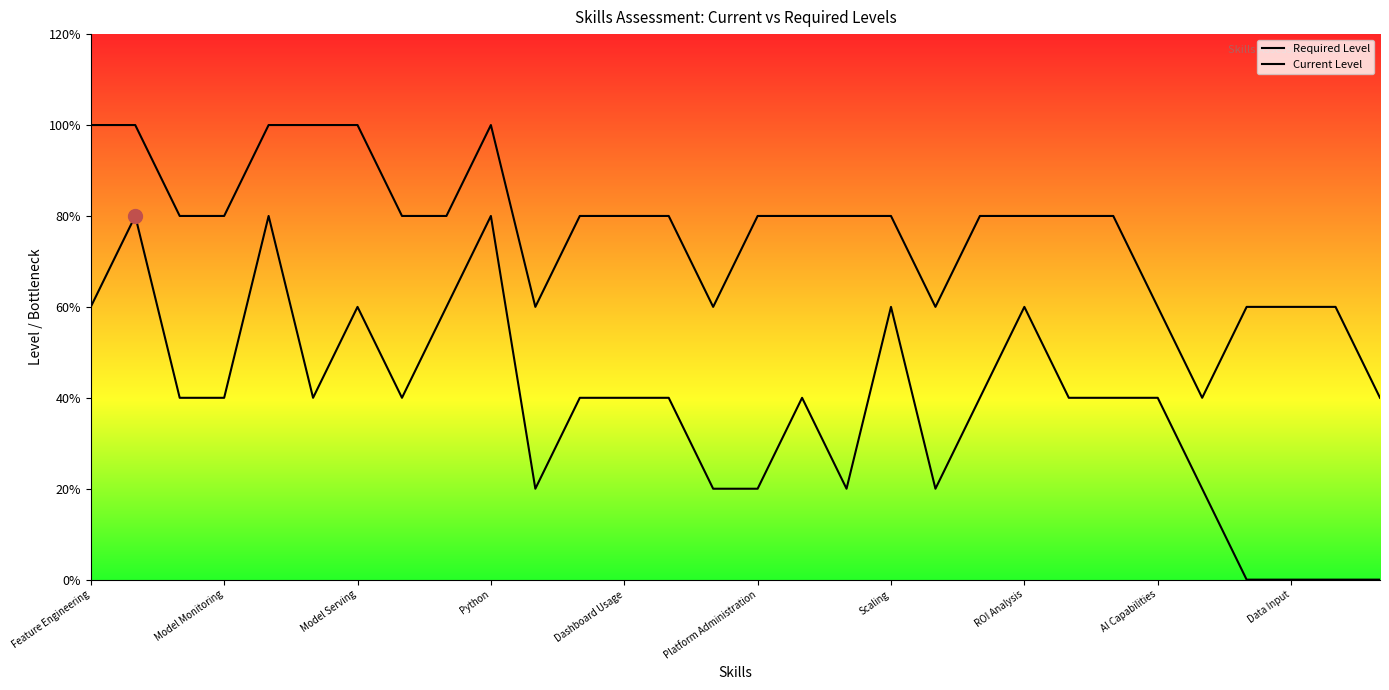

True or false: Required Level and Current Level intersect in this chart.

False